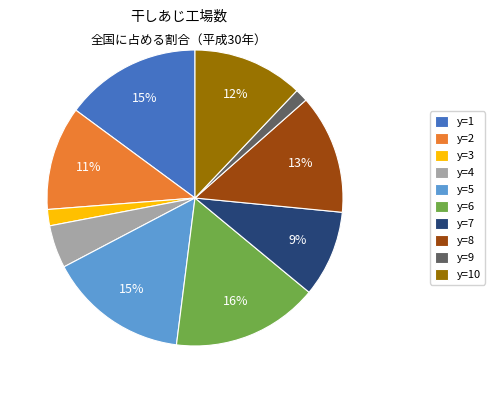

Does y=3 account for over 50% of the chart?

No